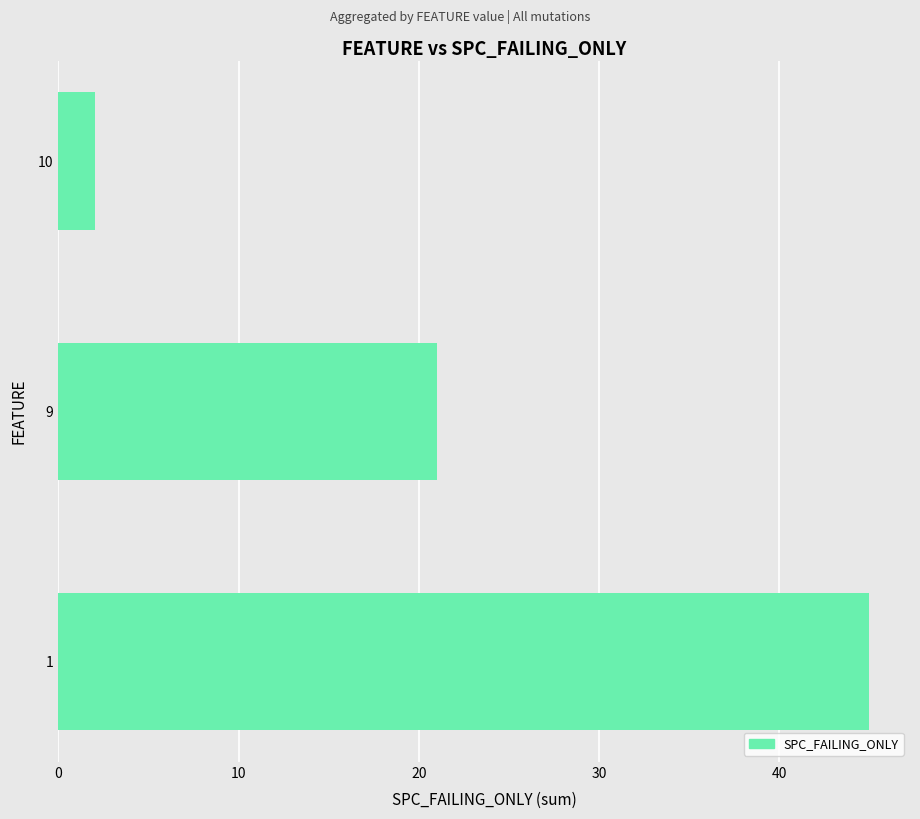

How many bars are there in total?

3